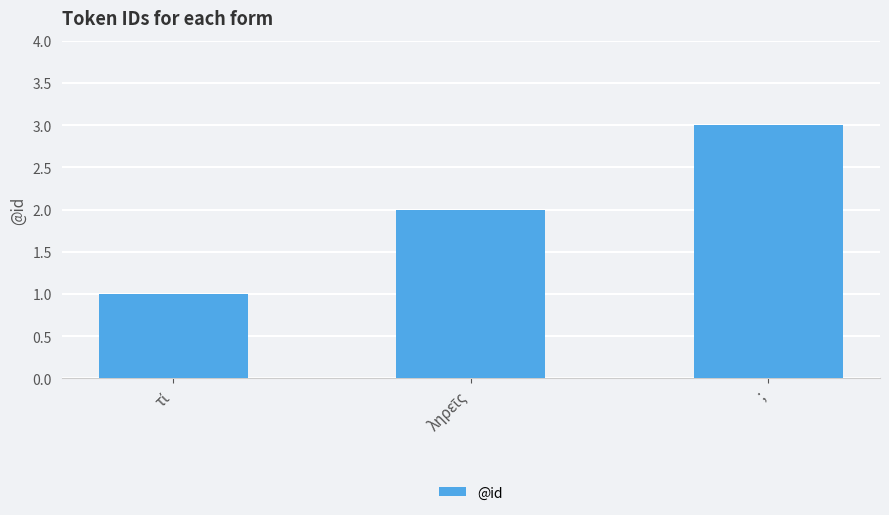

What is the label of the 1st bar from the right?

;